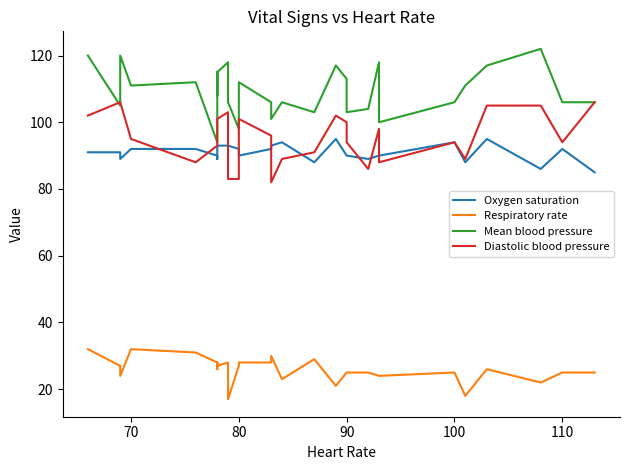

Does the chart have visible grid lines?

No